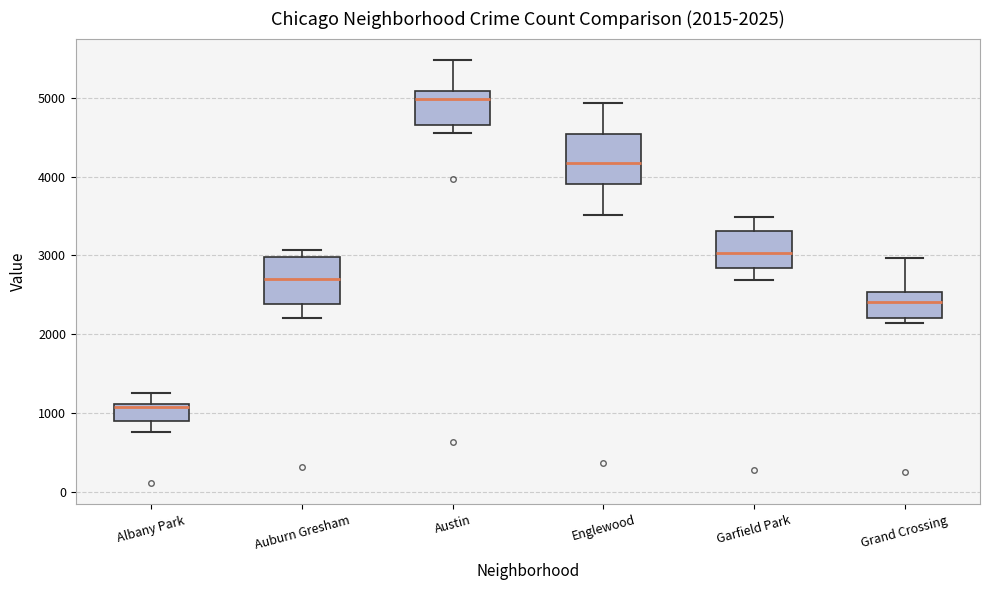

Which box's median line is the lowest?

Albany Park